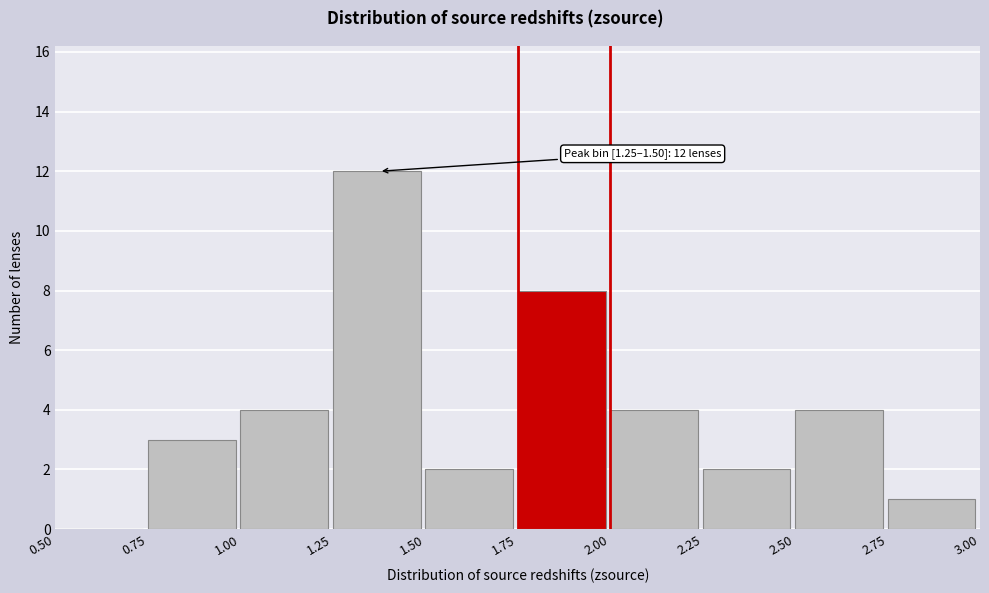

Which range on the x-axis has the tallest bar?

1.25 to 1.50